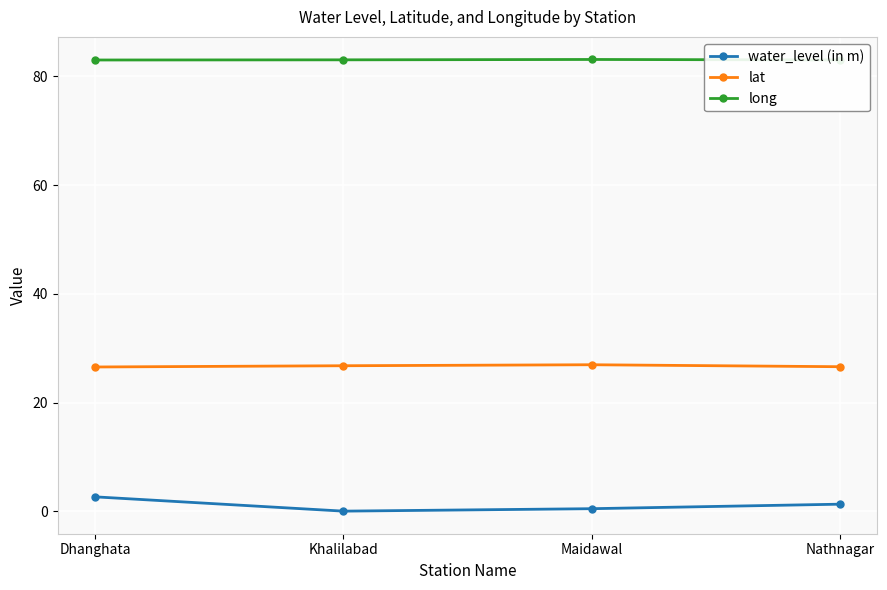

True or false: water_level (in m) has more than 0 interior local peaks.

False